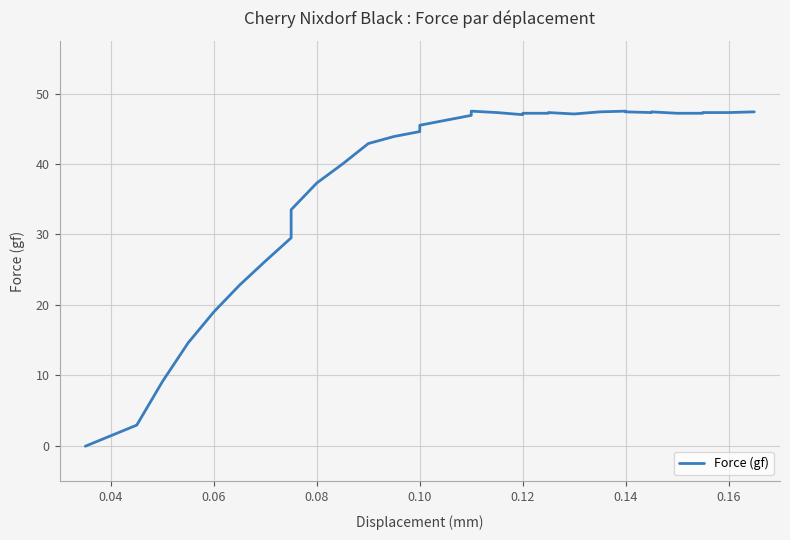

Reading right to left, transcribe all the data shown in this chart.

47.4	47.3	47.3	47.2	47.2	47.4	47.3	47.4	47.5	47.4	47.1	47.1	47.3	47.2	47.2	47.0	47.3	47.5	46.9	46.2	45.5	44.6	43.9	42.9	40.0	37.3	33.5	29.5	26.2	22.8	19.0	14.6	9.1	2.9	-0.1